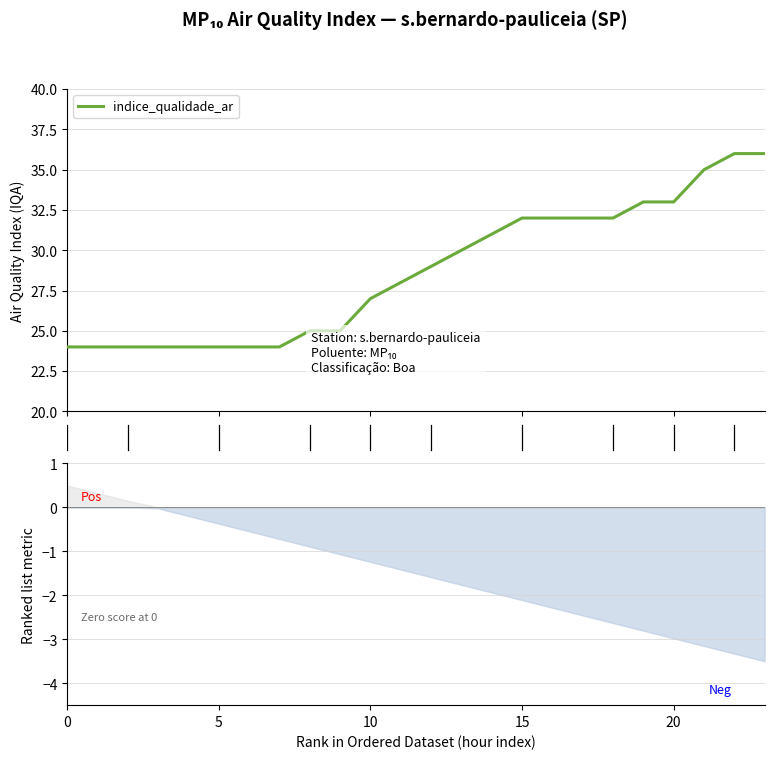

What is the label of the 23rd point from the right?

5